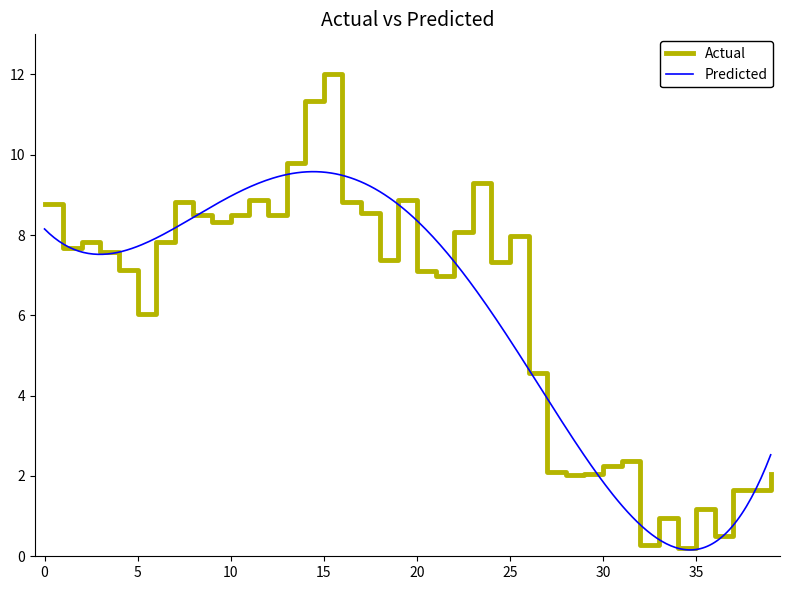

Is it true that the value at 16 is 8.8?

True